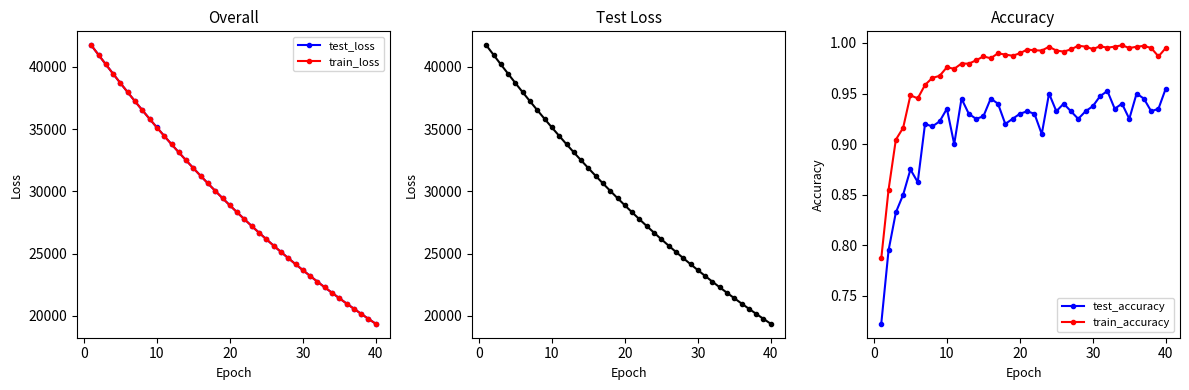

True or false: test_accuracy and train_accuracy intersect in this chart.

False